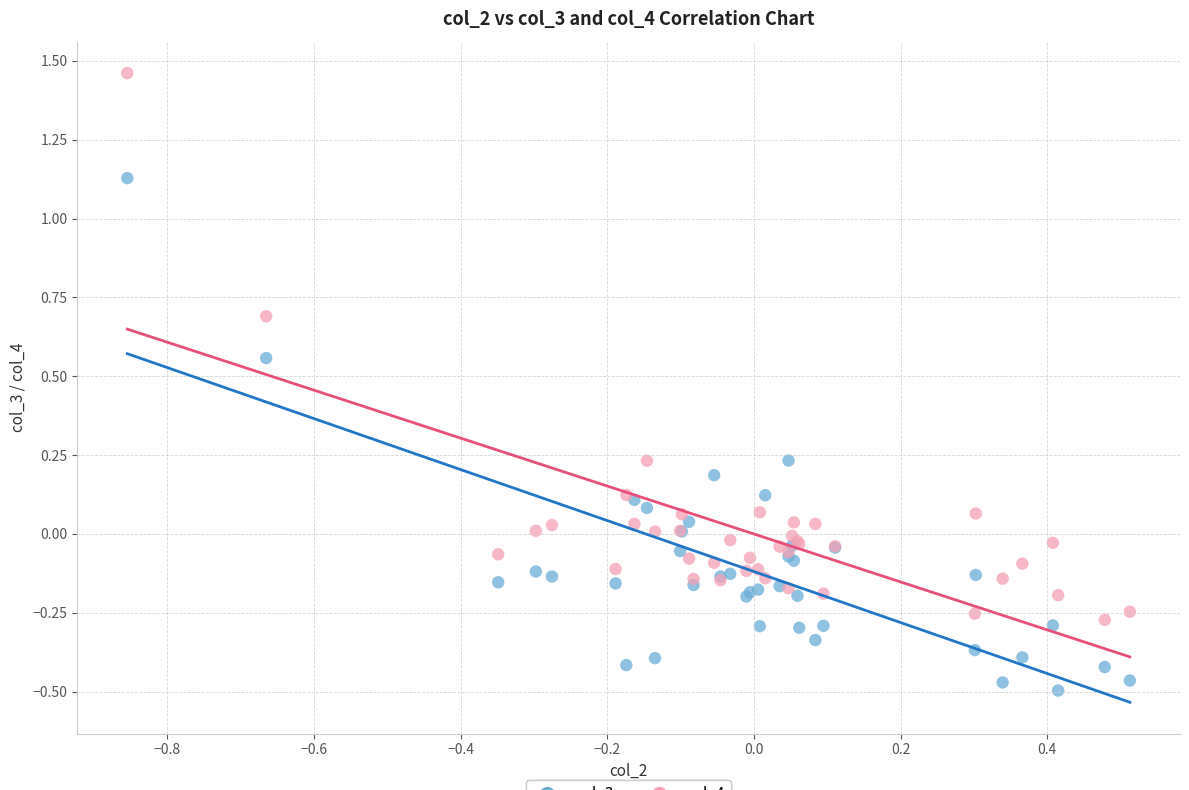

Which series reaches the minimum Y coordinate?

col_3